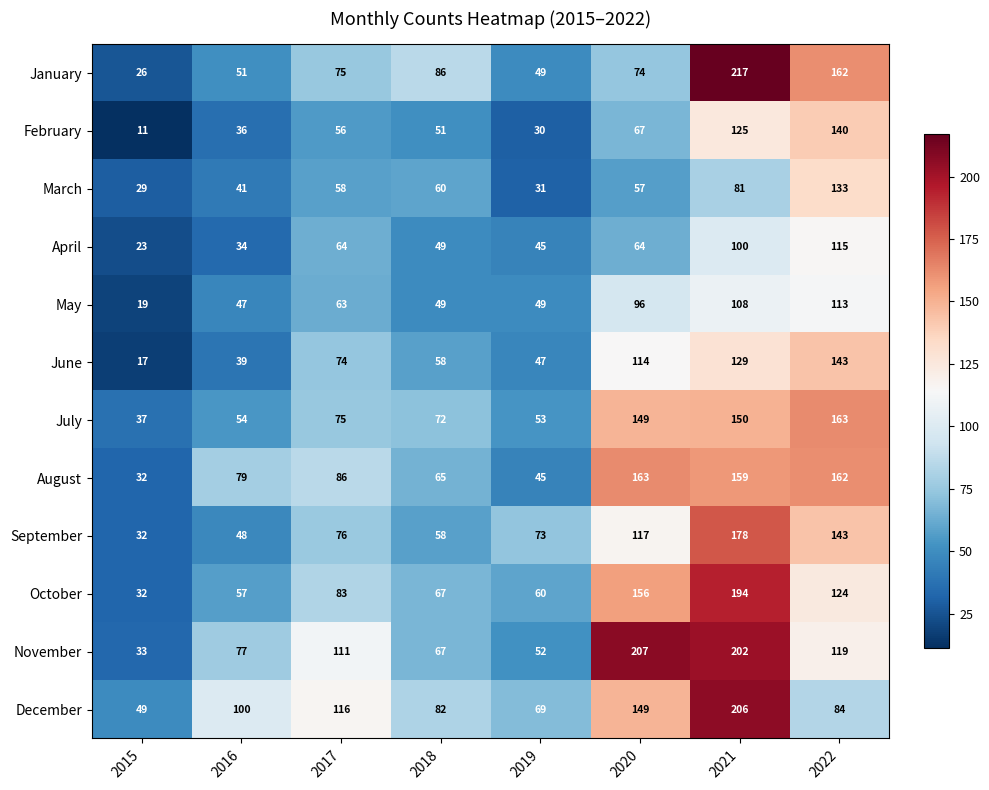

What is the sum of all July values?

753